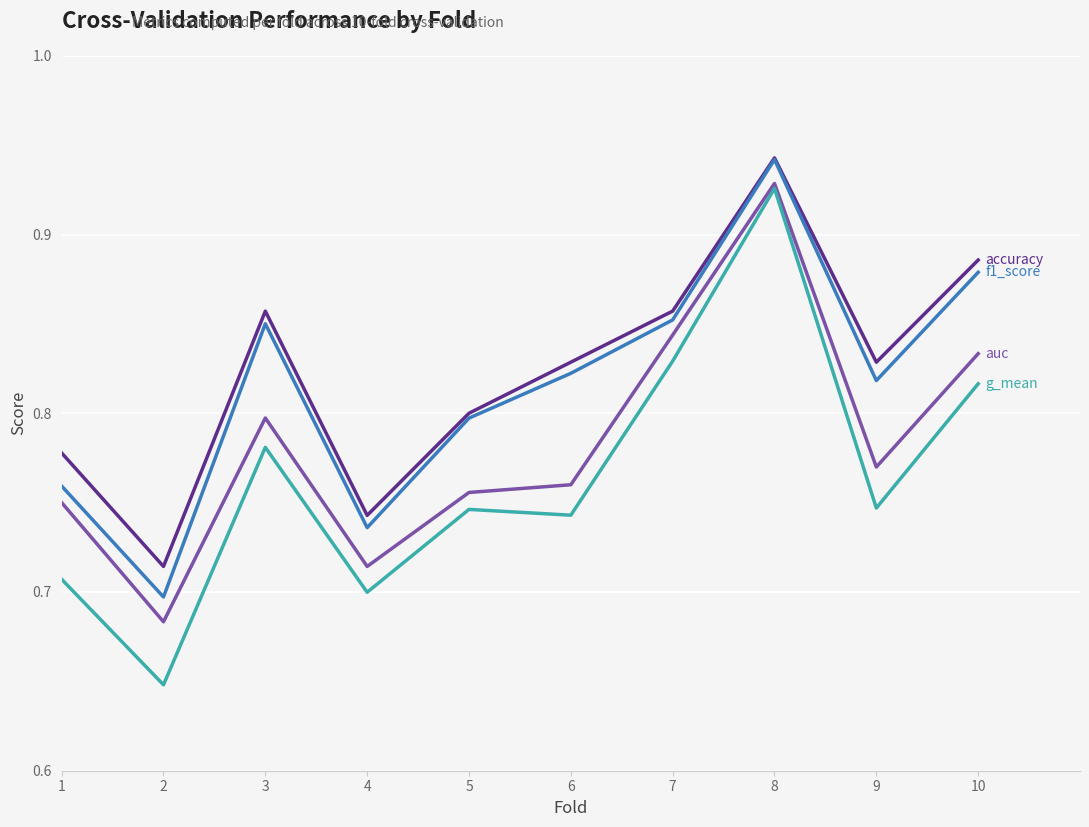

At which category is the sum across all series the highest?

8